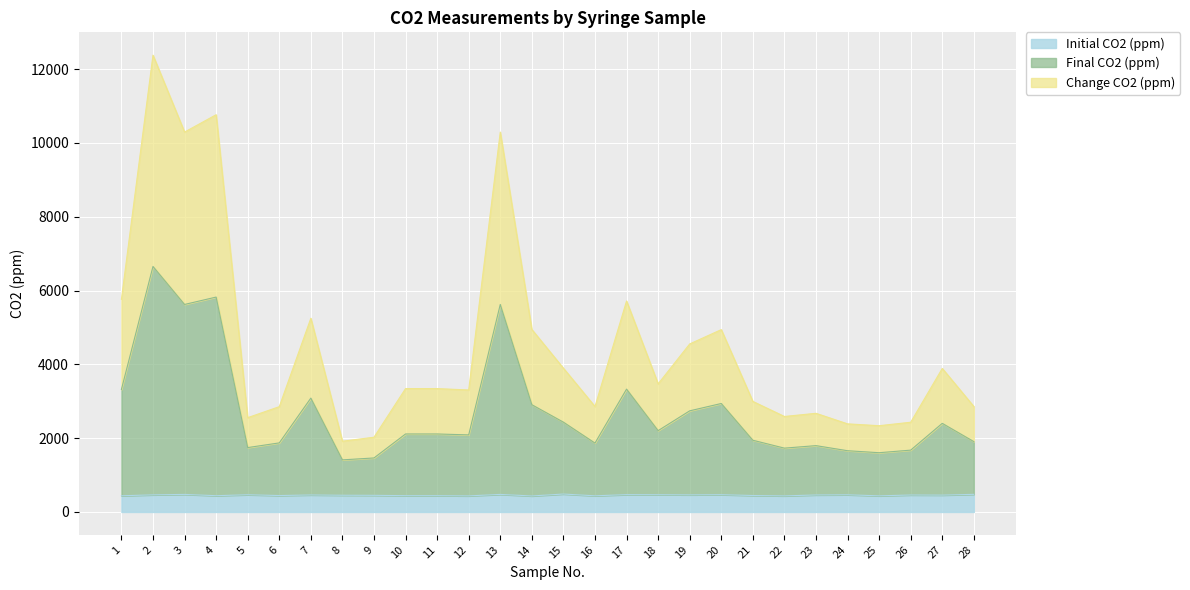

Rank the series by their average value, from lowest to highest.

Initial CO2 (ppm), Change CO2 (ppm), Final CO2 (ppm)